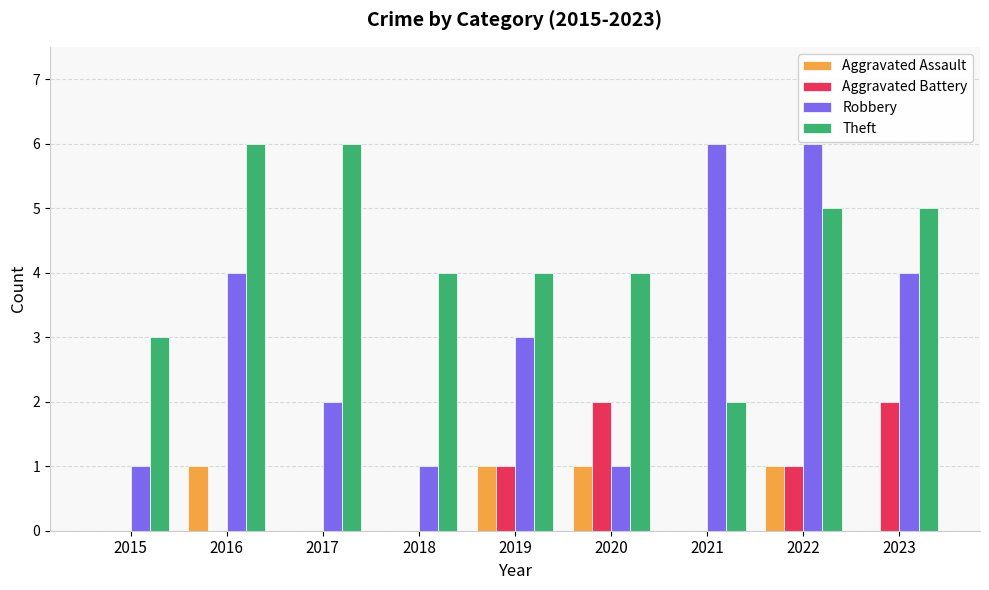

What is the highest value of the Robbery series?

6